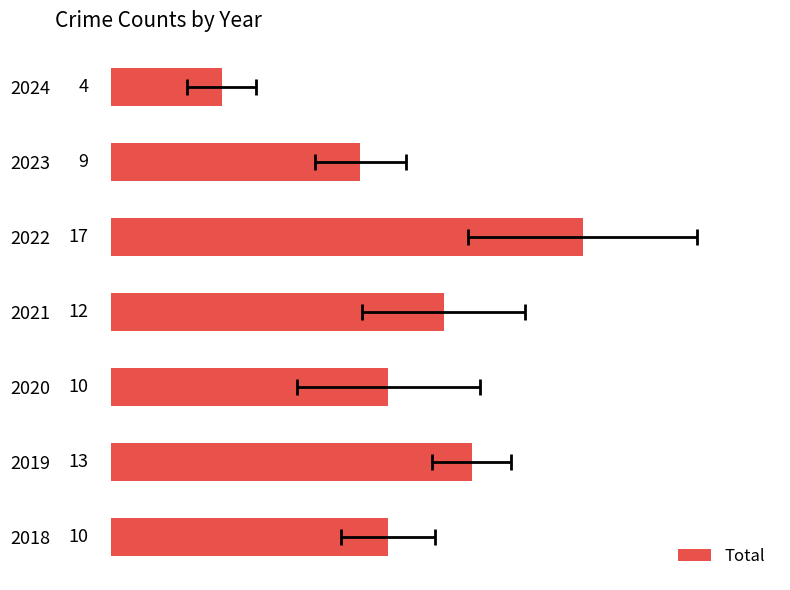

Reading left to right, what are all the values shown in this chart?

10	13	10	12	17	9	4